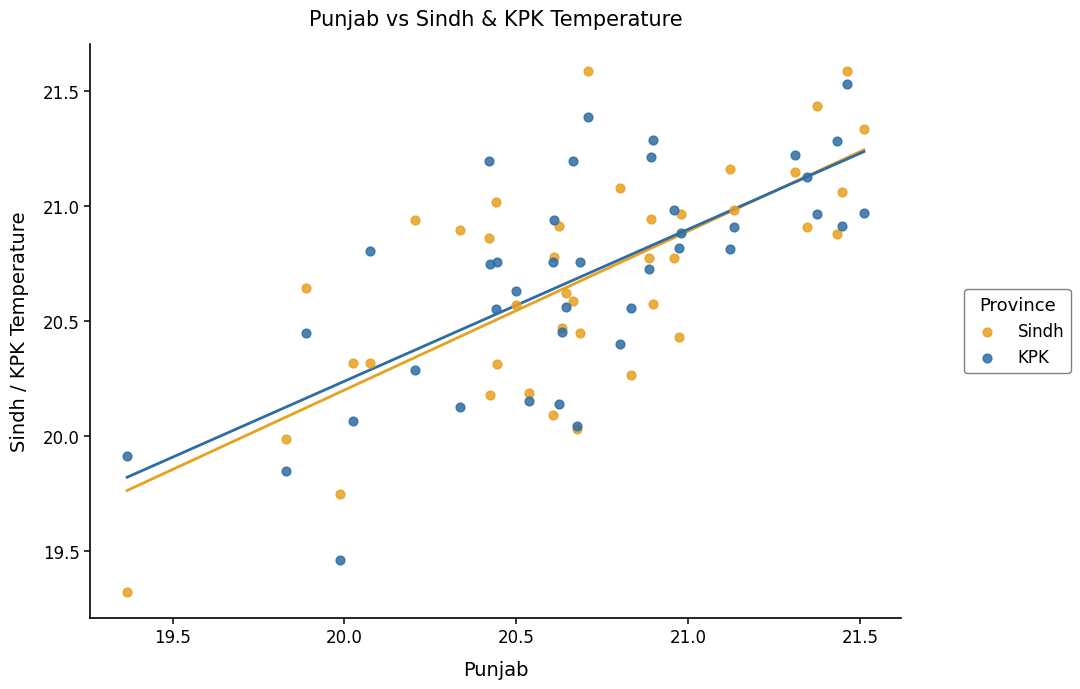

What is the X range (max minus min) for the scatter plot?

2.1